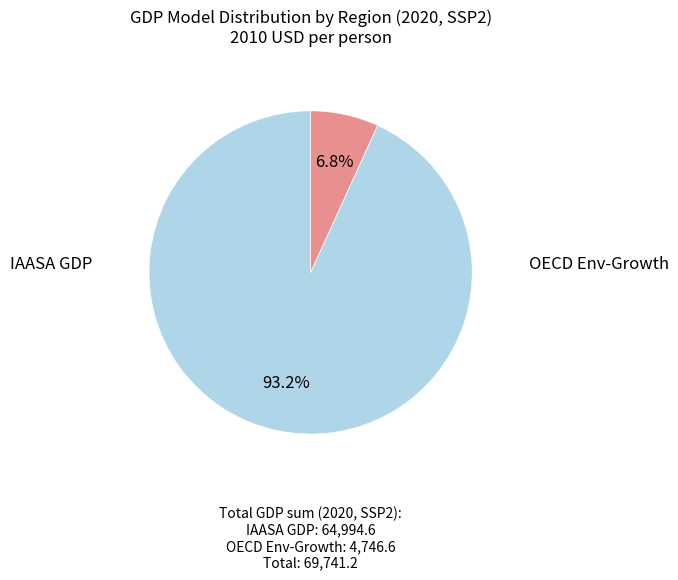

Is there a majority slice in this chart?

Yes